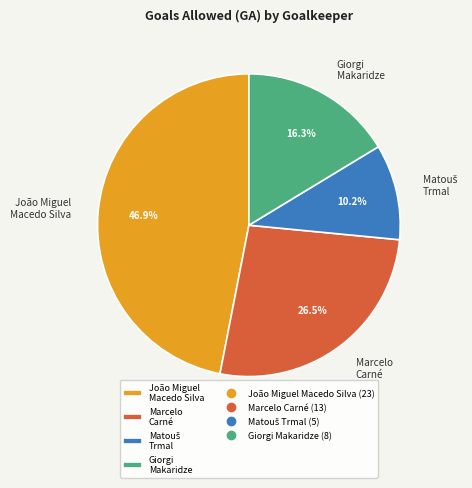

Is there a majority slice in this chart?

No